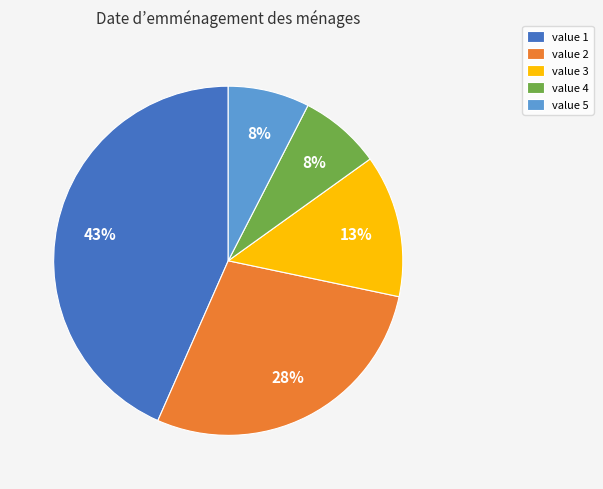

Which has a higher value, value 4 or value 2?

value 2